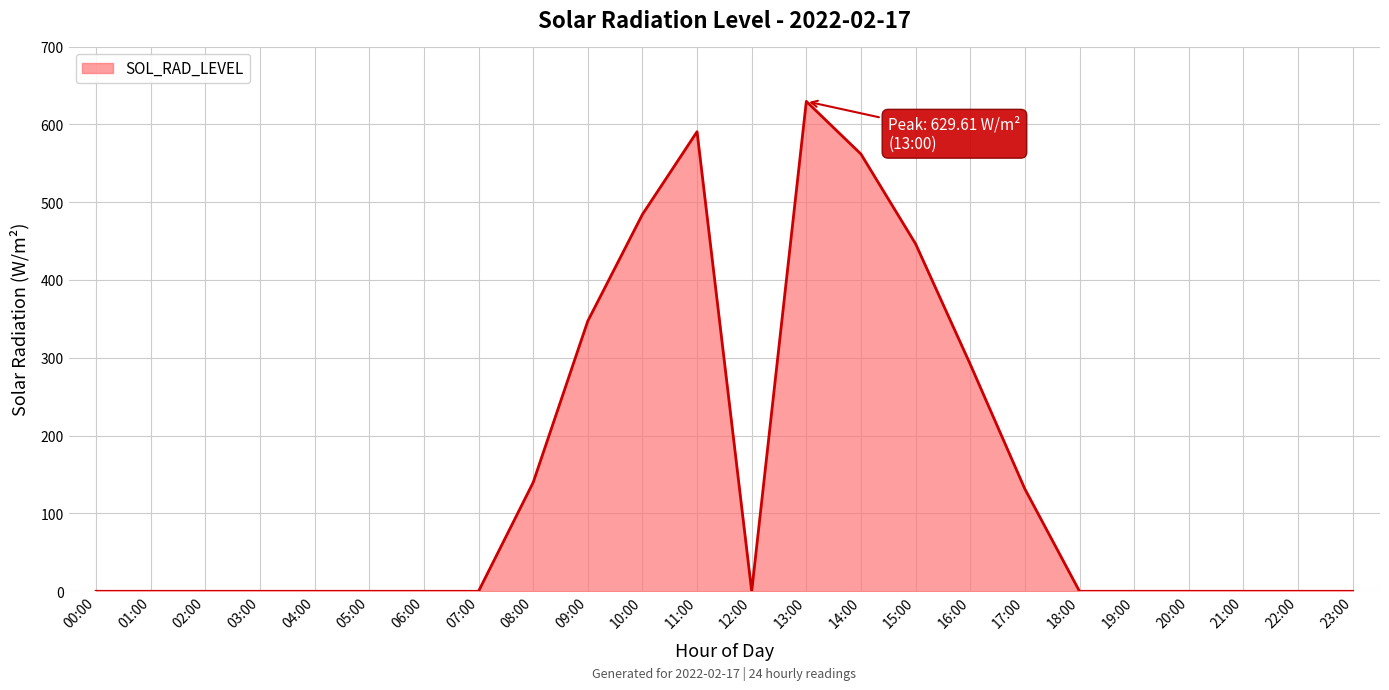

What is the change in value from 07:00 to 16:00?

+291.8